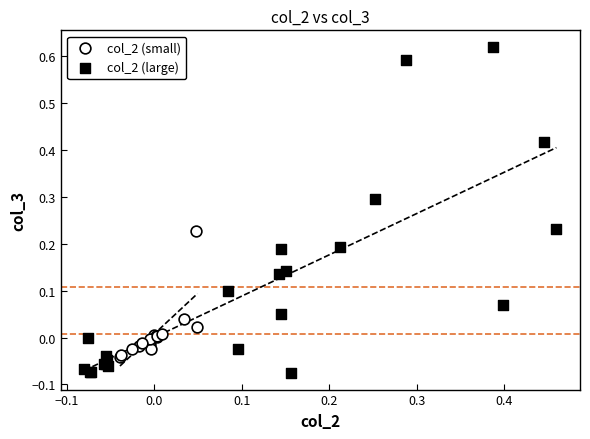

What are all the series names shown in the legend?

col_2 (small), col_2 (large)